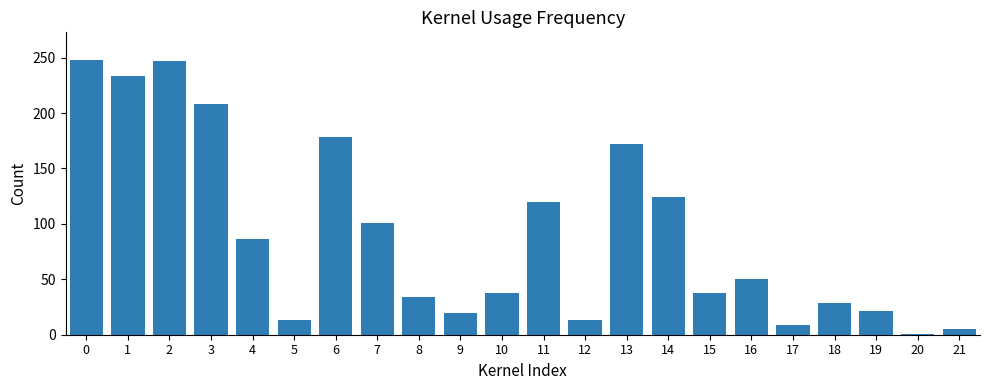

What is the sum of the values at 18 and 9?

49